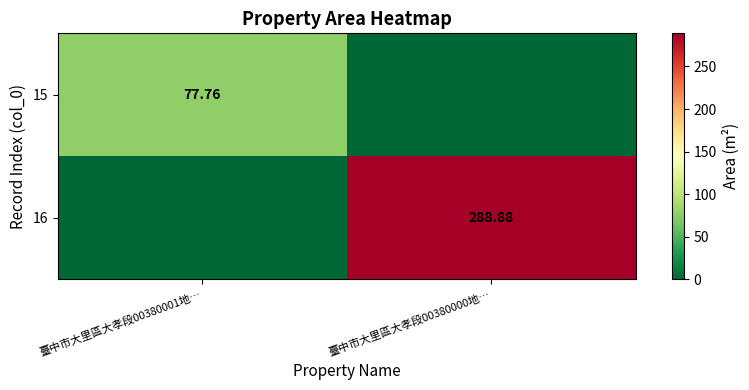

List the labels in order of 16 value, smallest first.

臺中市大里區大孝段00380001地…, 臺中市大里區大孝段00380000地…